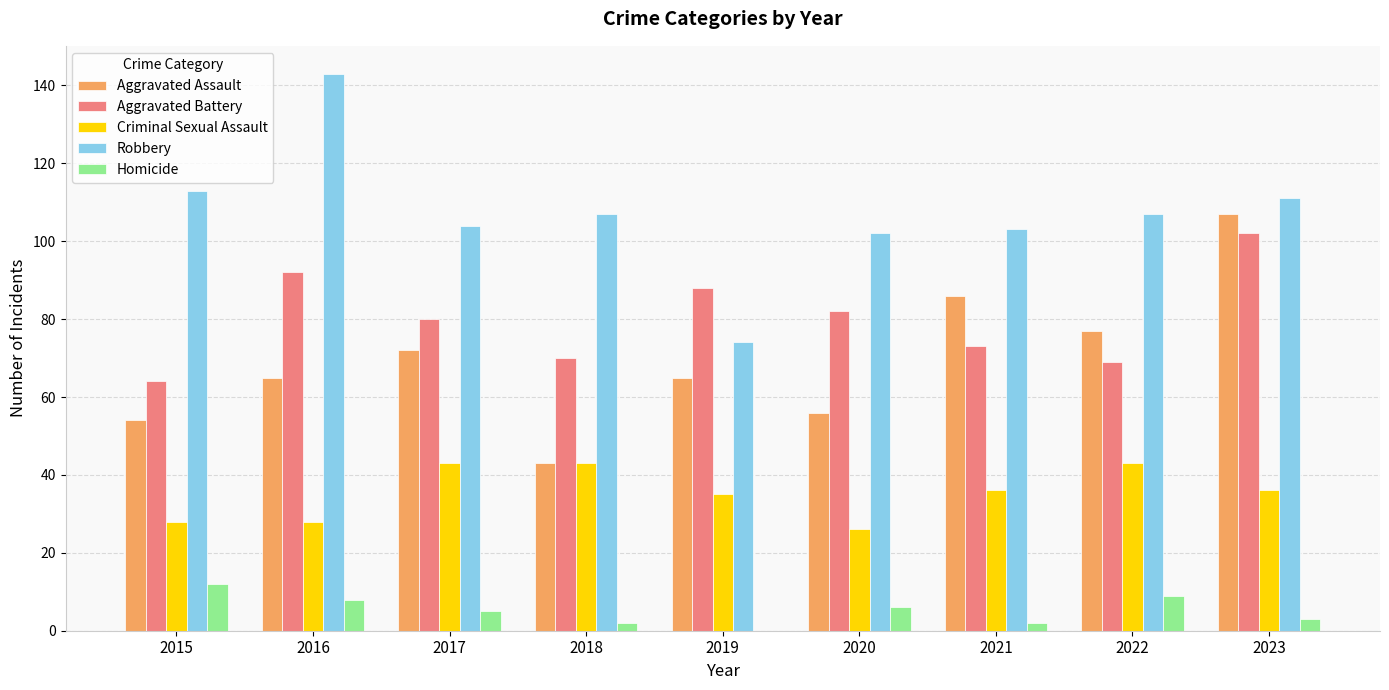

Reading left to right, transcribe all the data shown in this chart.

Aggravated Assault: 54	65	72	43	65	56	86	77	107
Aggravated Battery: 64	92	80	70	88	82	73	69	102
Criminal Sexual Assault: 28	28	43	43	35	26	36	43	36
Robbery: 113	143	104	107	74	102	103	107	111
Homicide: 12	8	5	2	0	6	2	9	3